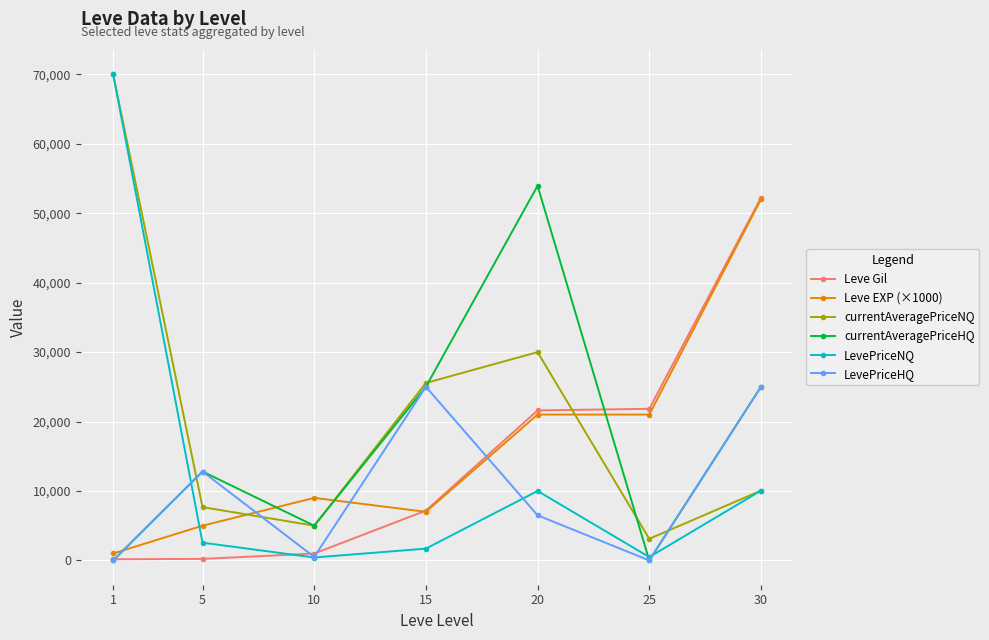

What is the sum of the Leve EXP (×1000) values at 5 and 10?

14000.0